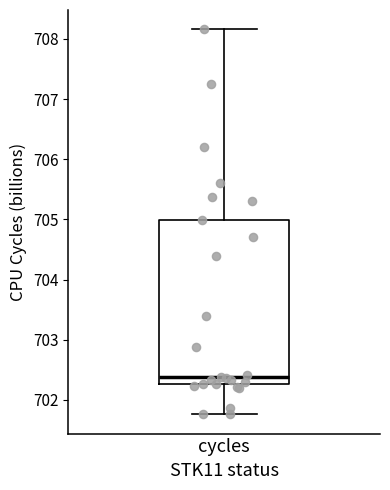

Where does the lower whisker of the box for cycles end on the y-axis? The values are not printed on the chart, so give them approximately, as read against the axis.

701.8